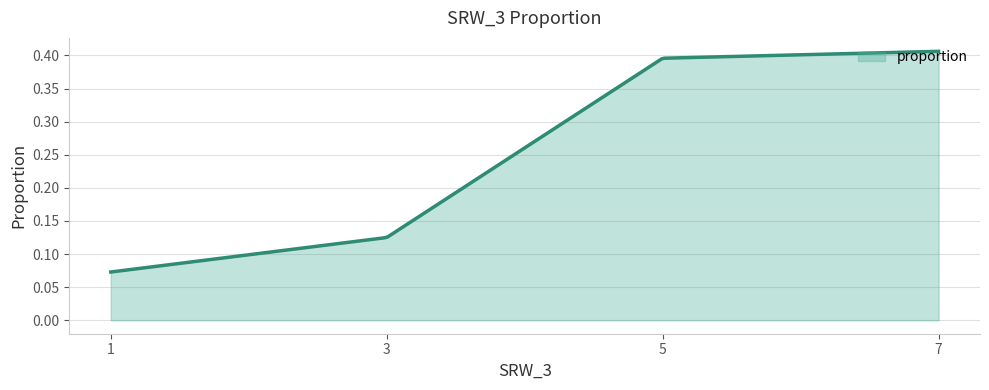

Reading left to right, what are all the values shown in this chart?

7=0.4	5=0.4	3=0.1	1=0.1